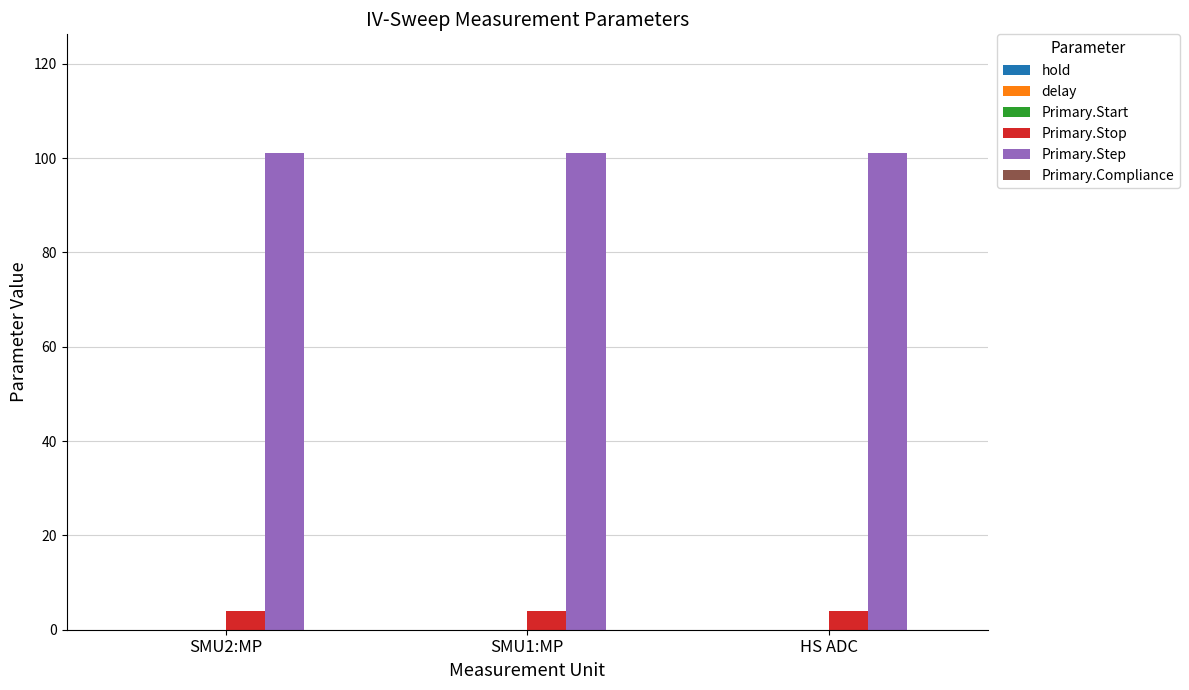

What is the sum of all Primary.Step values?

303.0